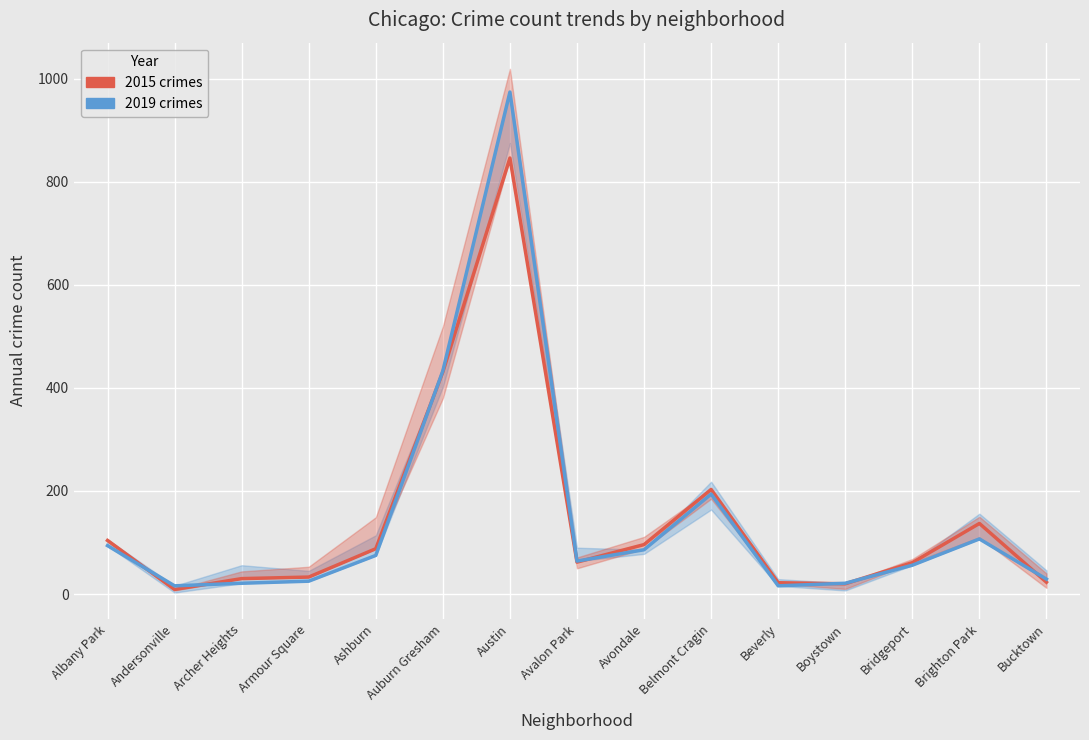

List the series in order of their peak value, highest first.

2019 crimes, 2015 crimes